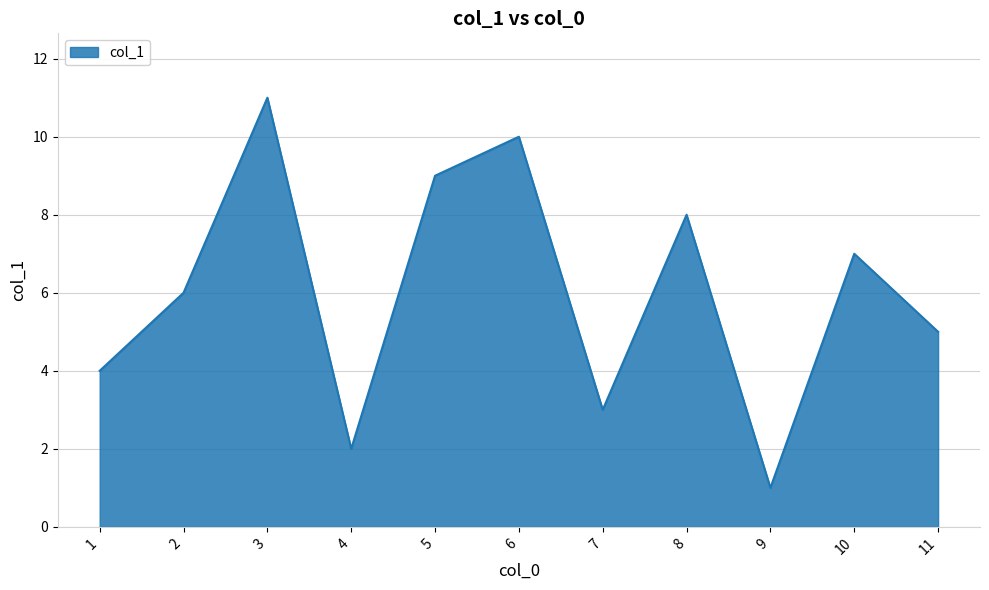

What is the change in value from 2 to 6?

+4